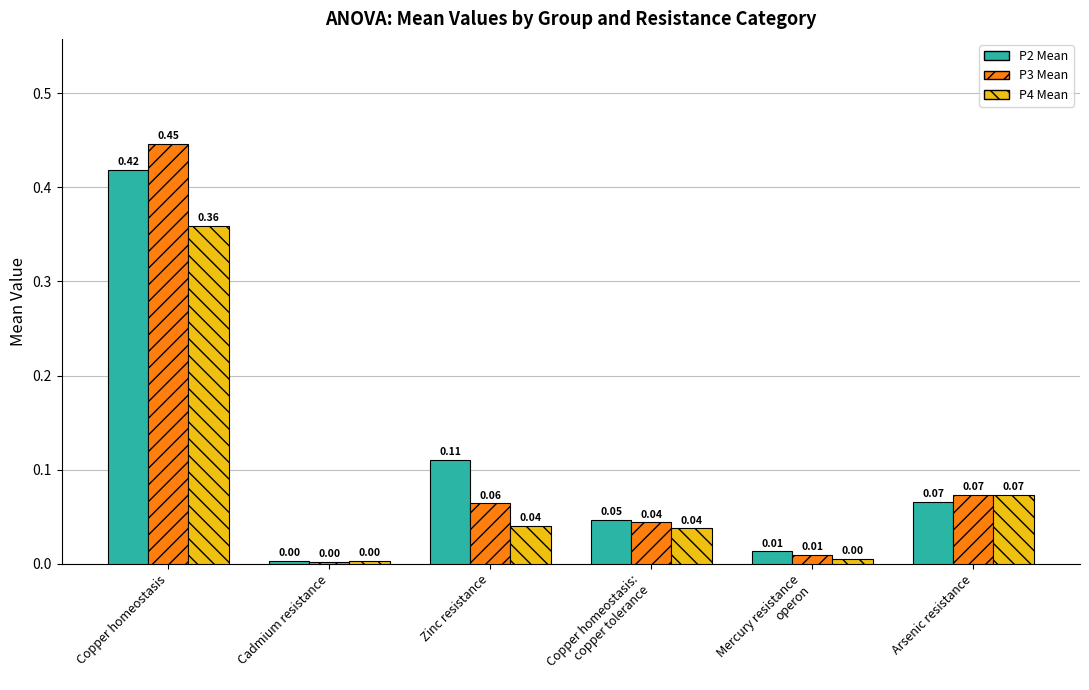

Which series has the largest range (max minus min)?

P3 Mean